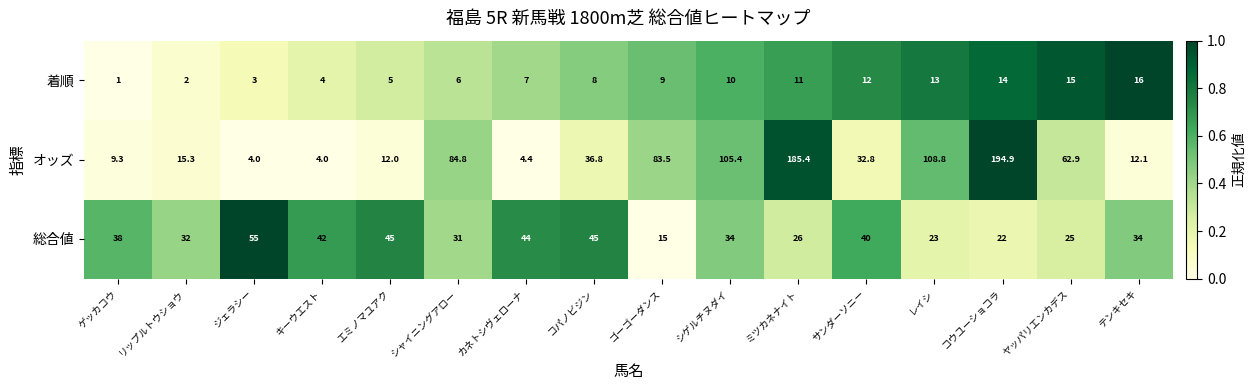

Is it true that 総合値 equals 19.0 at リップルトウショウ?

False